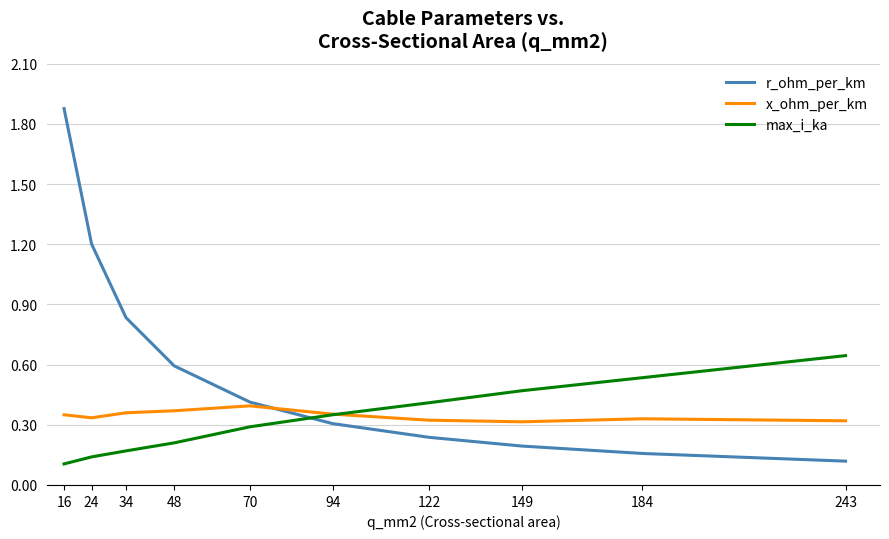

What is the spread (max minus min) of values at 24?

1.1